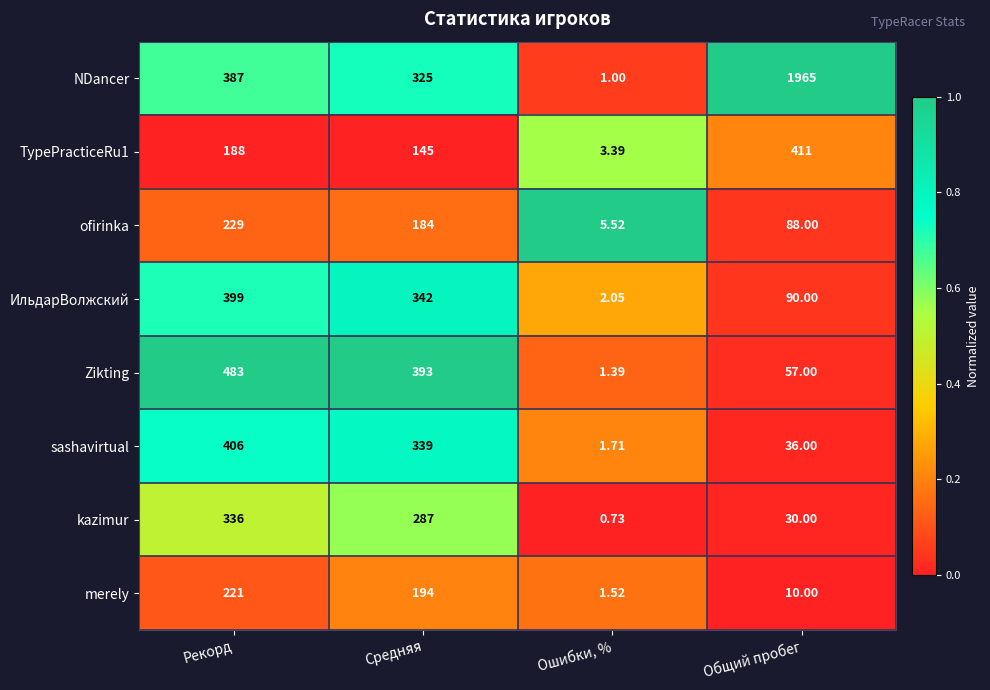

Which label corresponds to the smallest value in the chart?

Ошибки, %